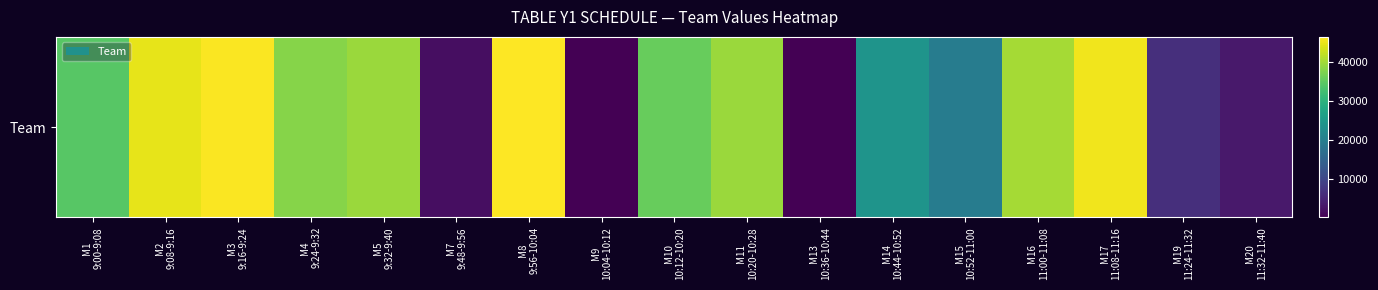

What value does the data have at M4
9:24-9:32?

37854